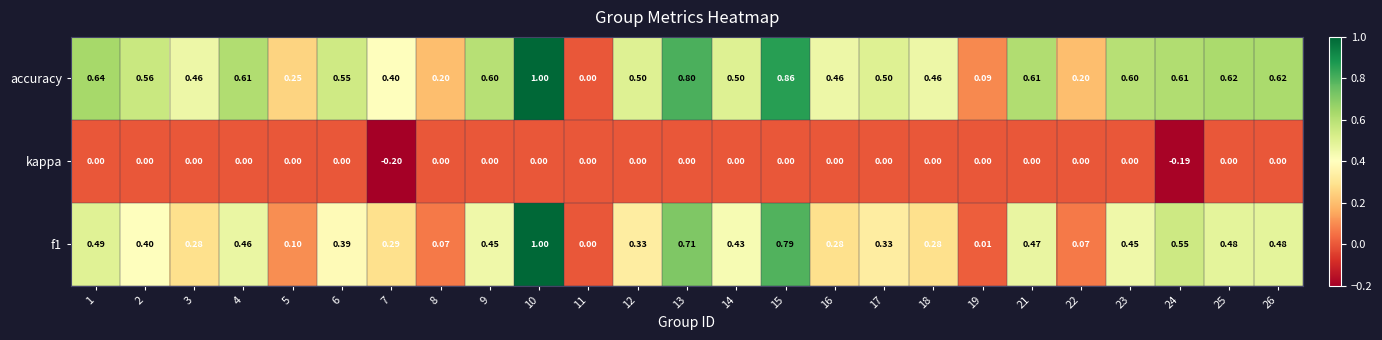

Which series has the largest total across all categories?

accuracy